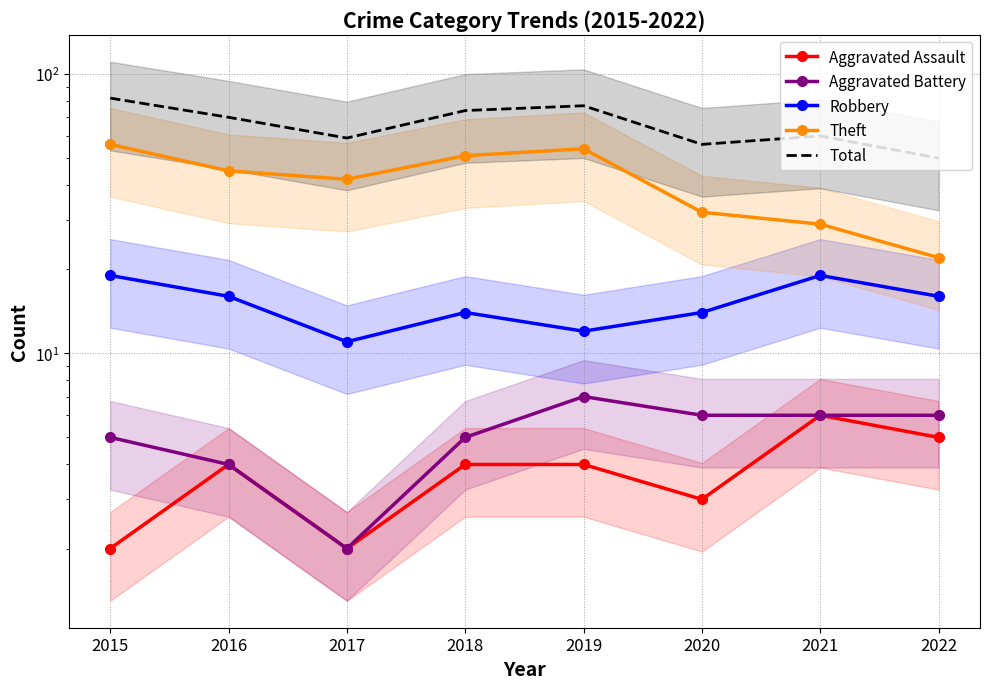

True or false: Aggravated Assault has more than 2 points higher than both neighbors.

False